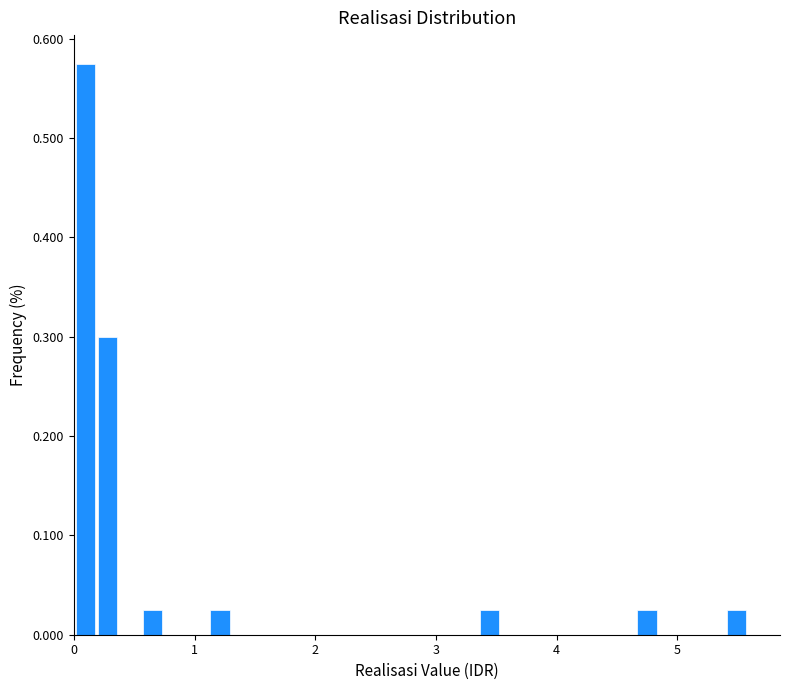

Read against the x-axis, roughly where is the centre of the tallest bar?

0.1